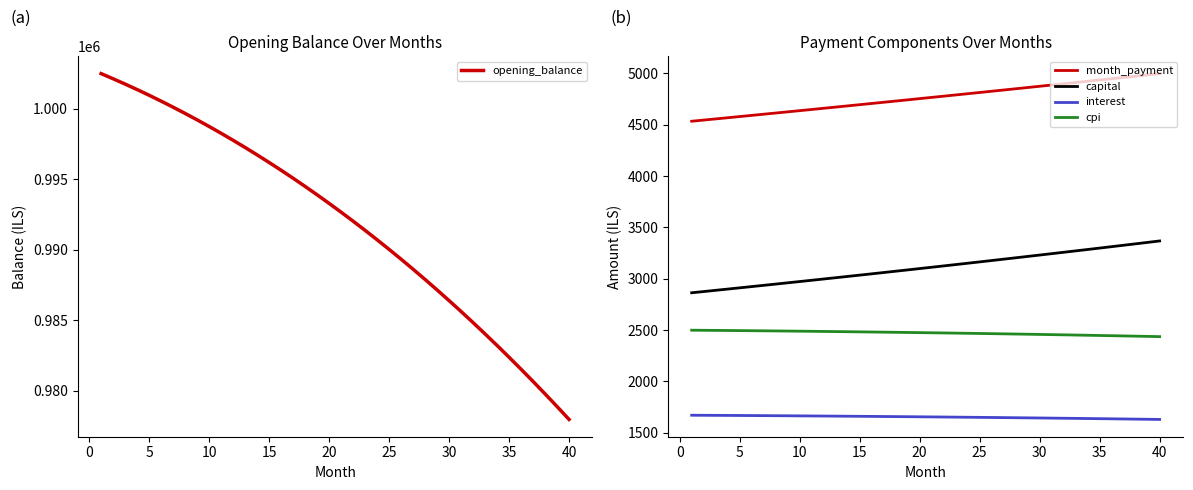

The value of month_payment at 35 is 7350.0. True or false?

False